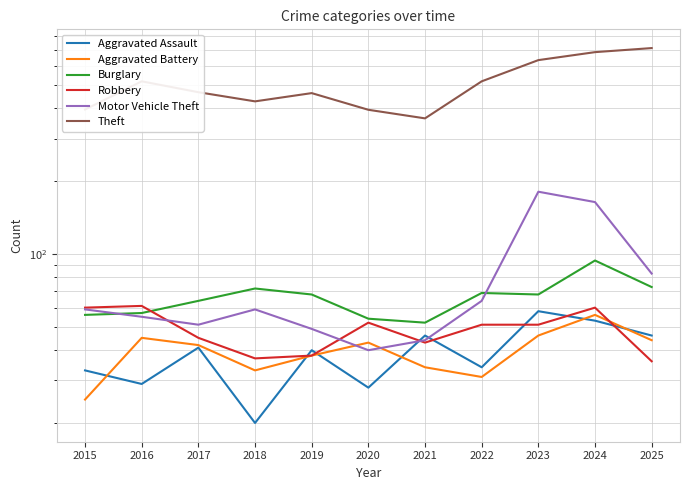

The Robbery series shows 23 at 2018. True or false?

False